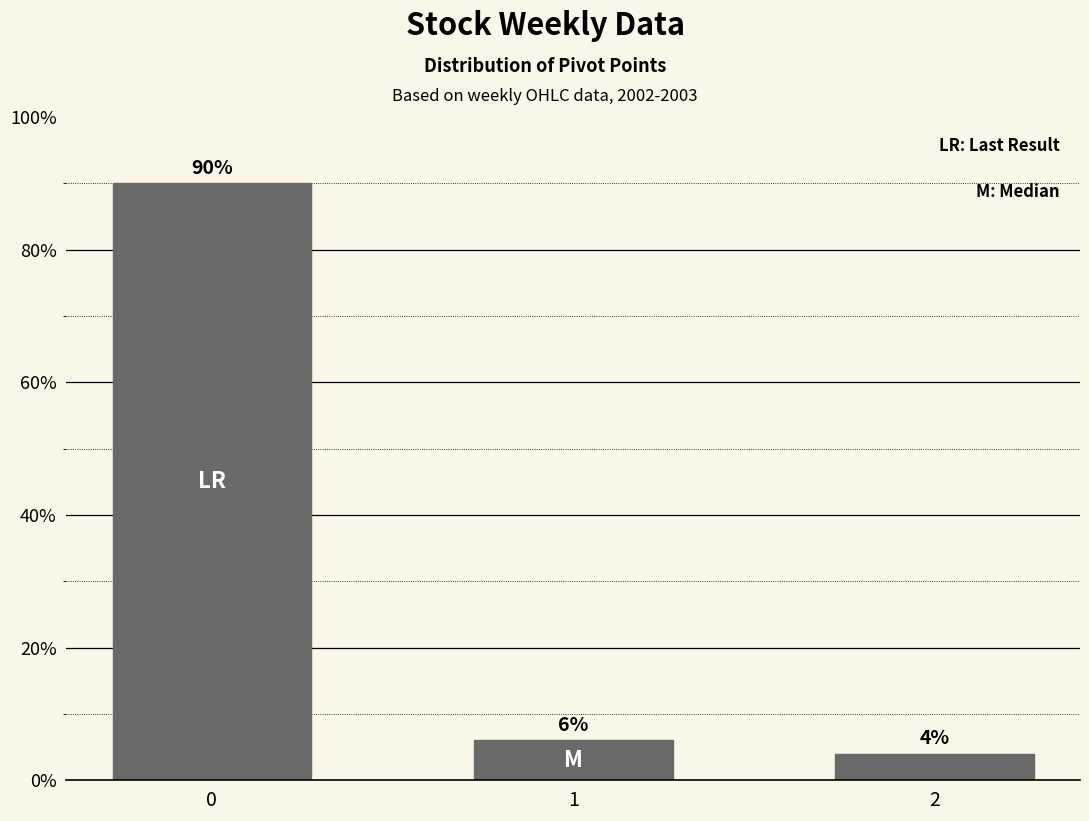

True or false: the data shows 135 at 0.

False